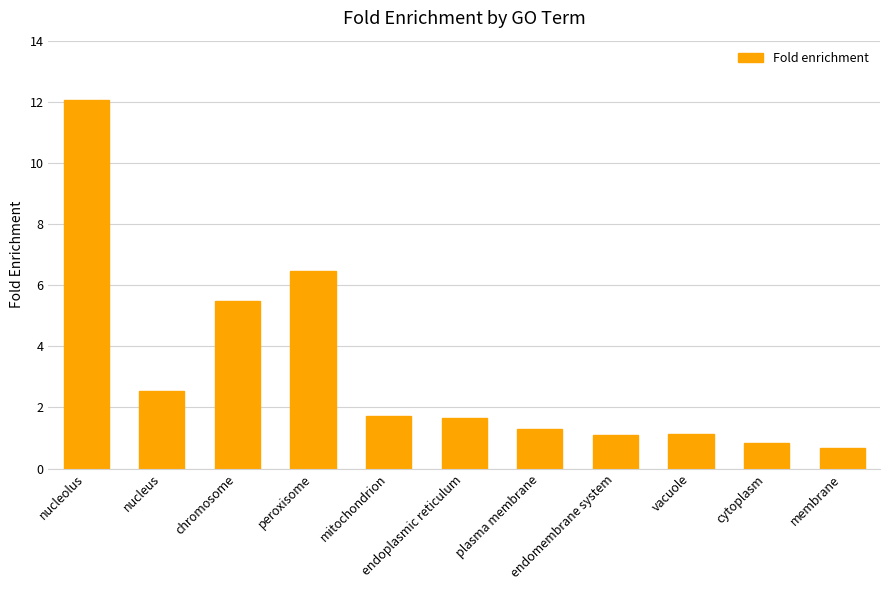

How many values exceed 1?

9